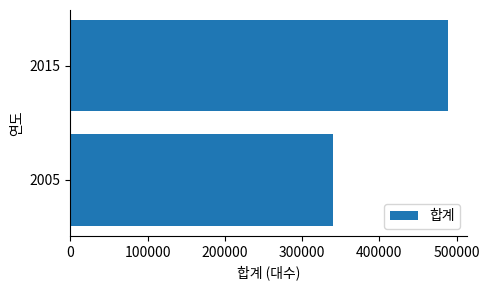

Reading top to bottom, transcribe all the data shown in this chart.

2015=488864	2005=339520